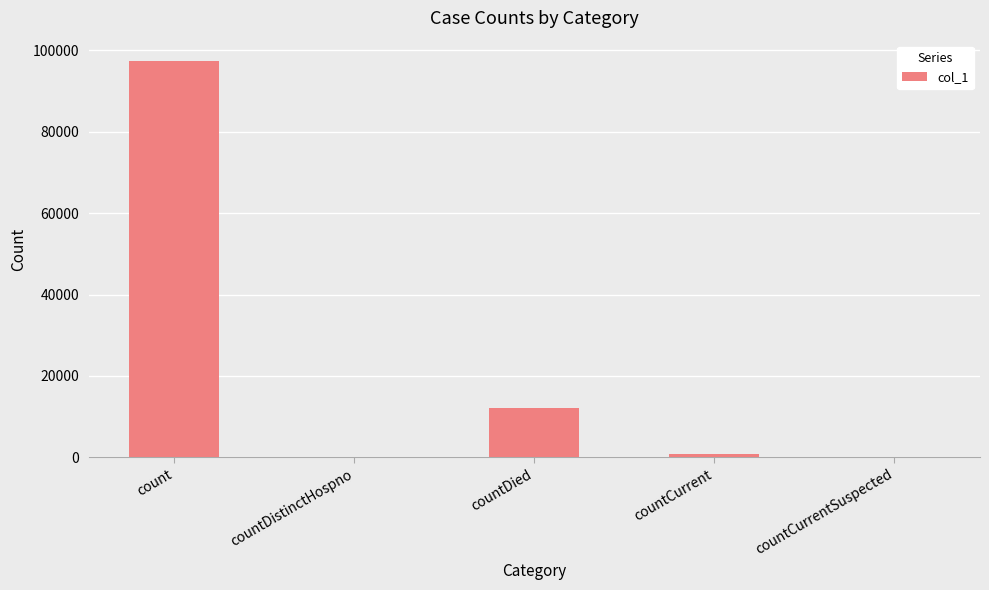

What is the approximate value at countDied, to the nearest 100?

12100